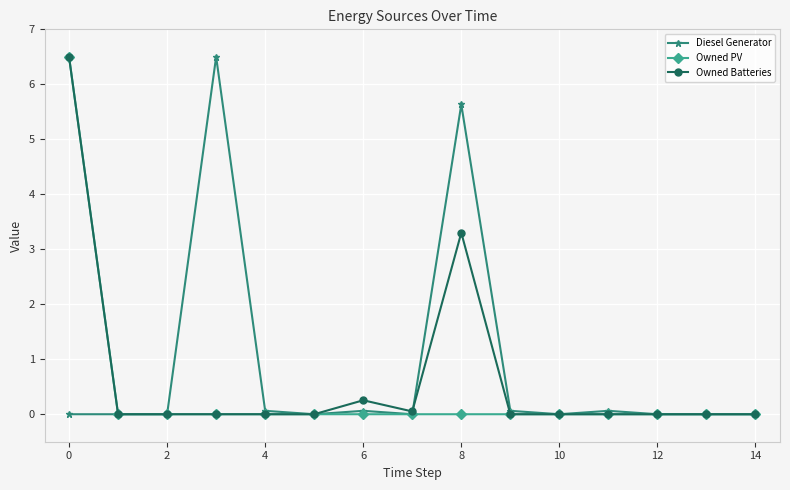

At how many categories does at least one series exceed 3?

3